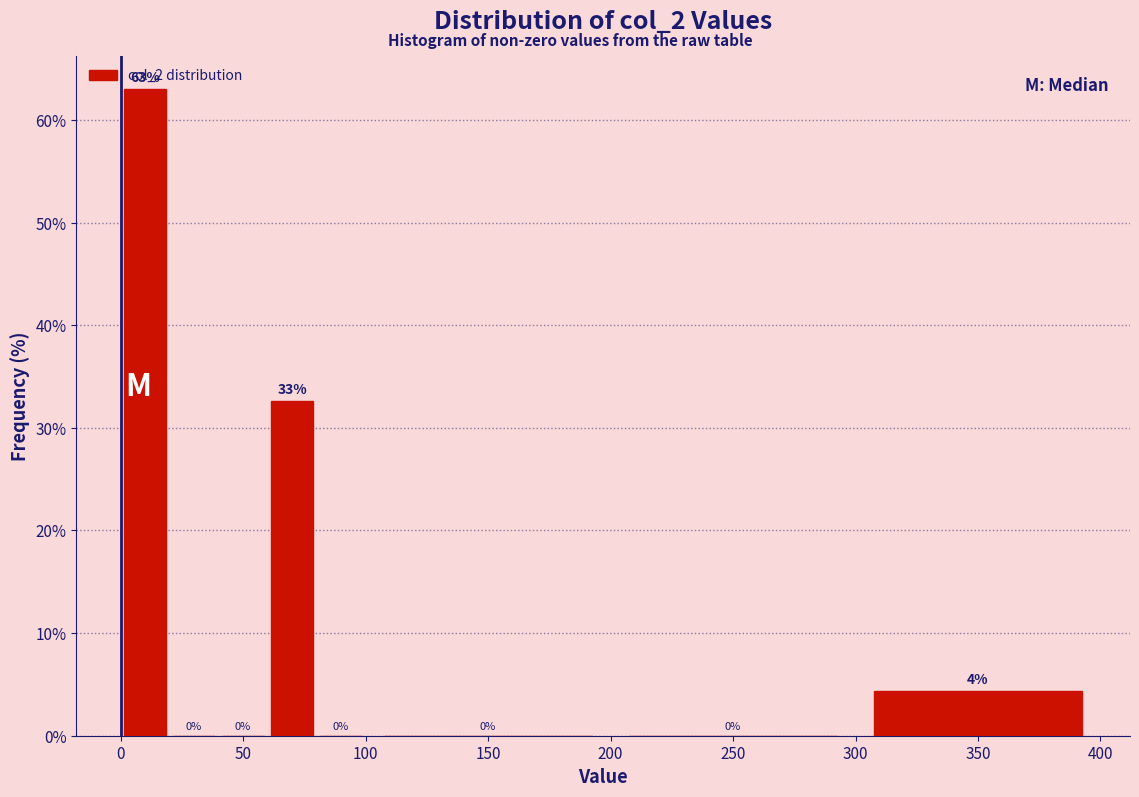

Over which range of the x-axis is the bar tallest?

0 to 20